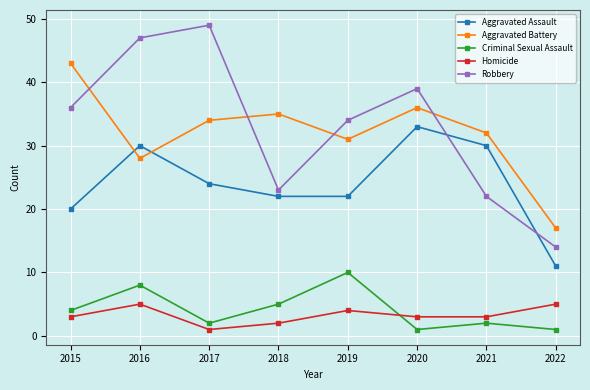

What is the approximate value of Criminal Sexual Assault at 2021?

2